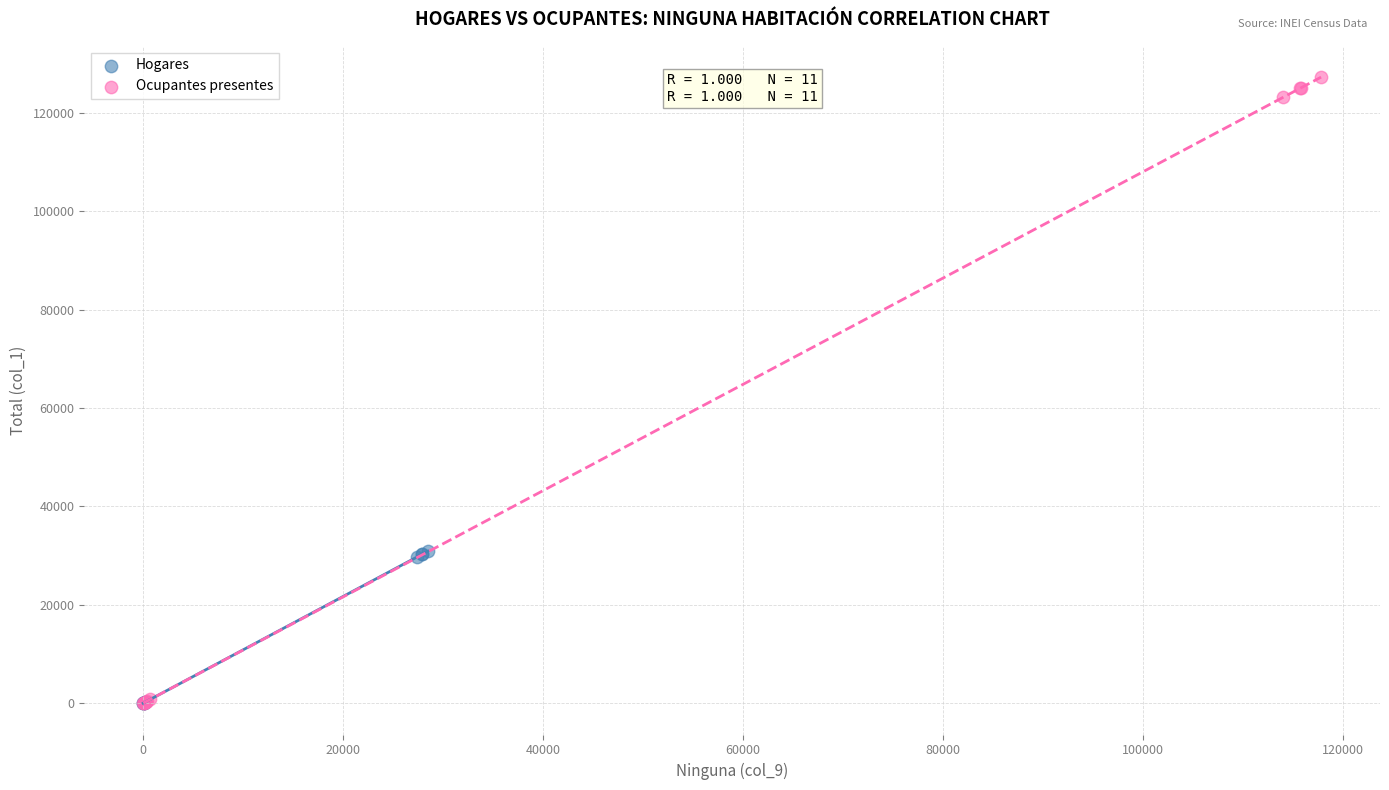

Which series has the widest spread of Y values?

Ocupantes presentes